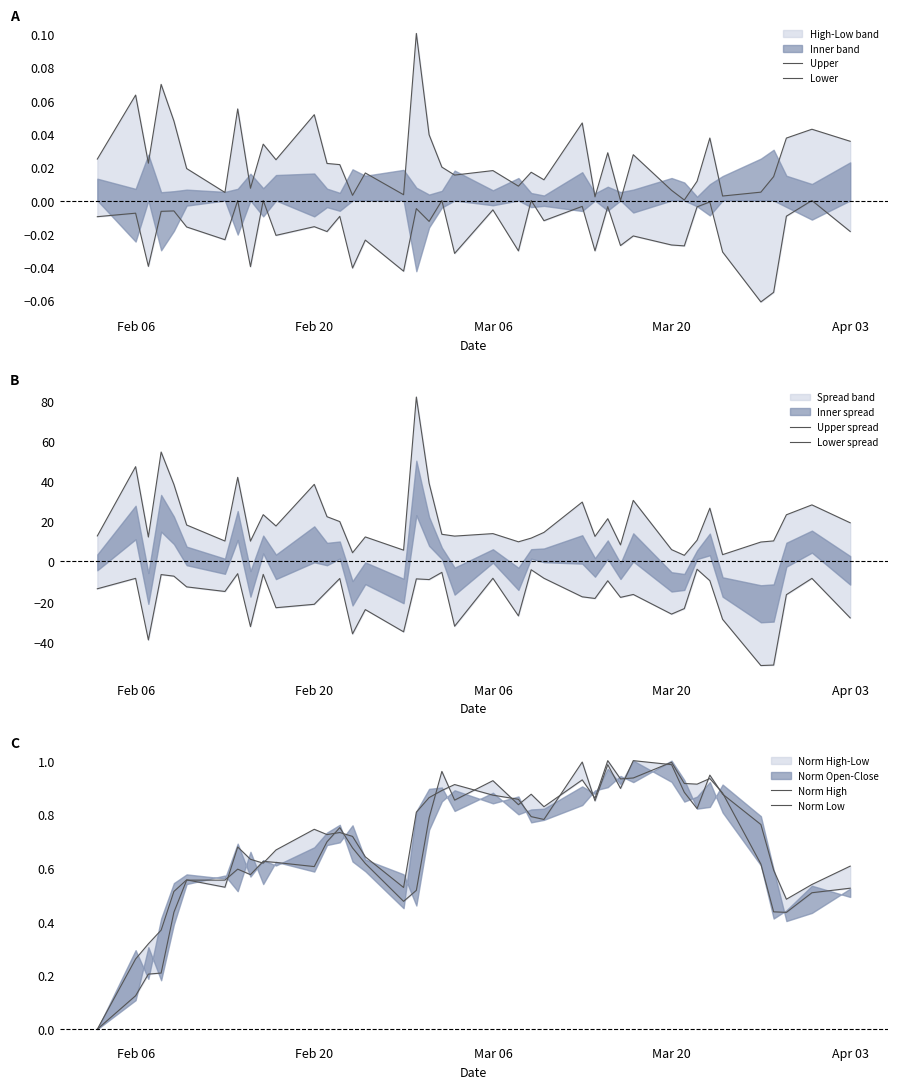

What is the greatest value displayed?

81.8